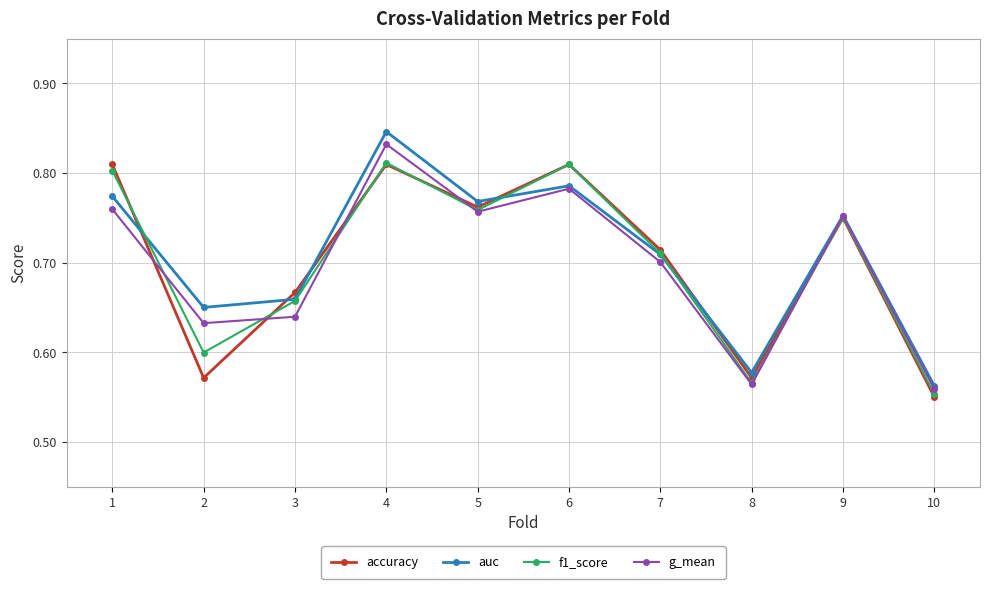

Between which two adjacent categories do accuracy and f1_score first intersect?

1 and 2